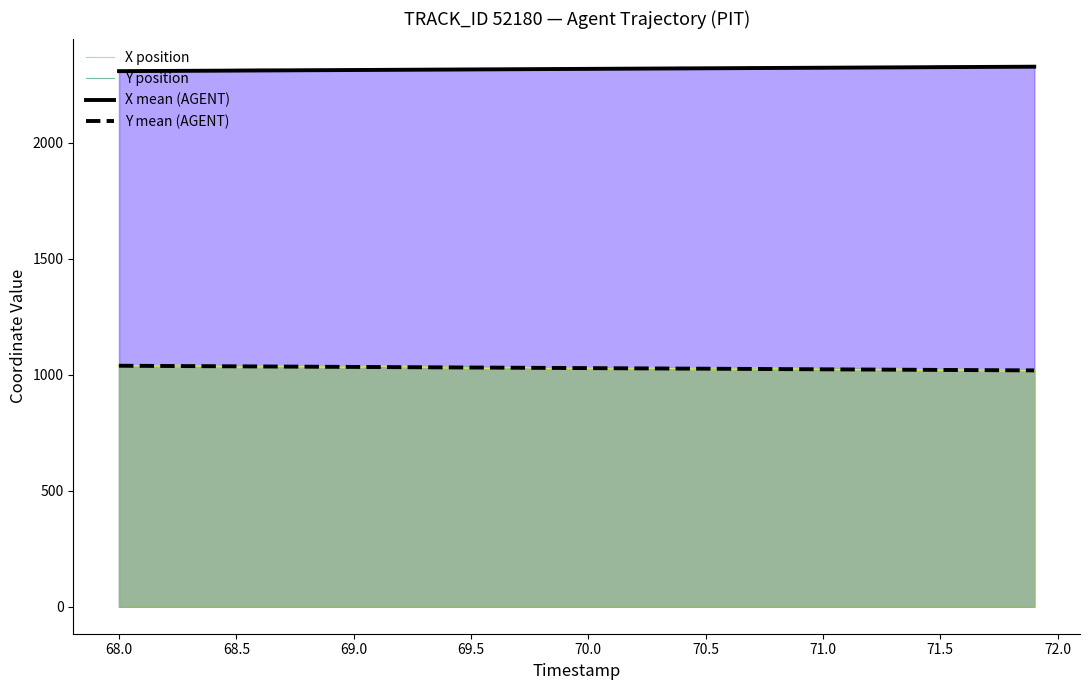

True or false: Y position and X mean (AGENT) cross at least once.

False